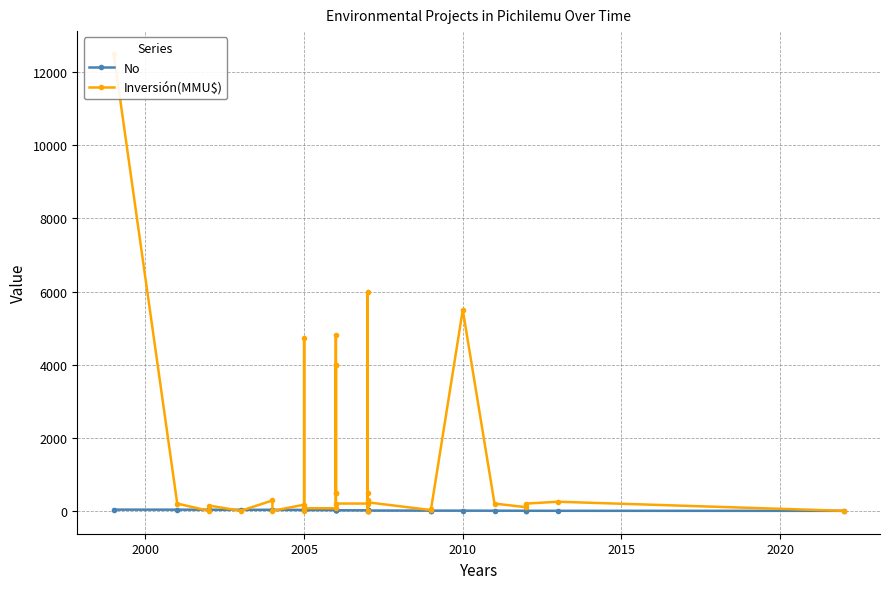

List the series in order of their peak value, lowest first.

No, Inversión(MMU$)